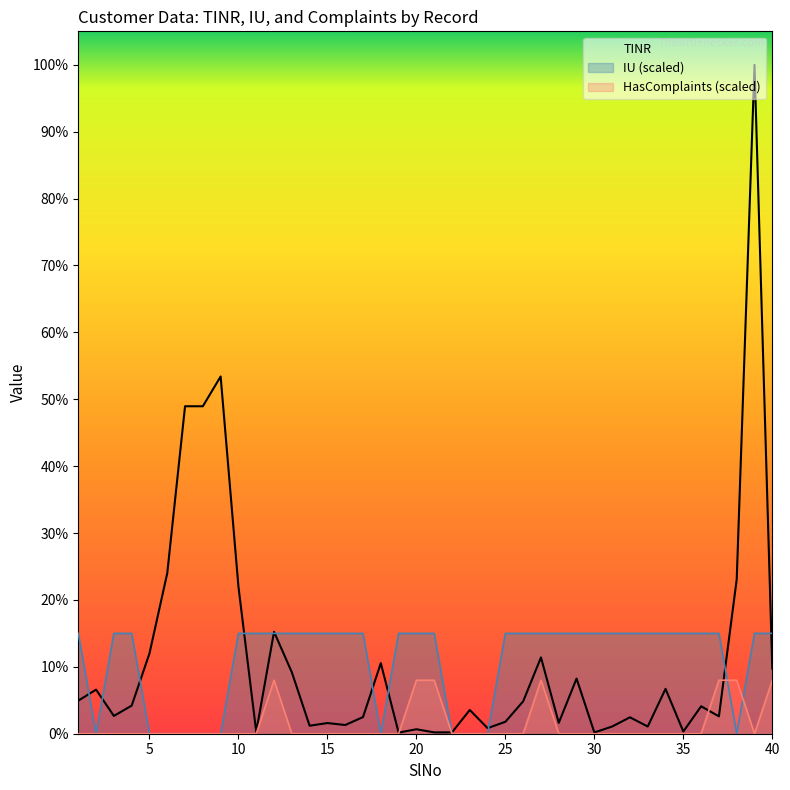

Rank the series at 30 from lowest to highest value.

HasComplaints, TINR, IU